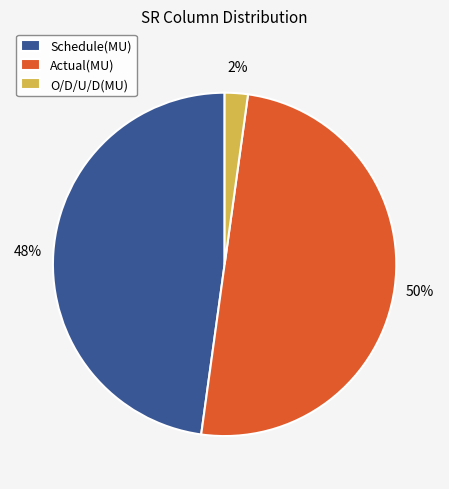

Is Schedule(MU) the majority of the pie?

No